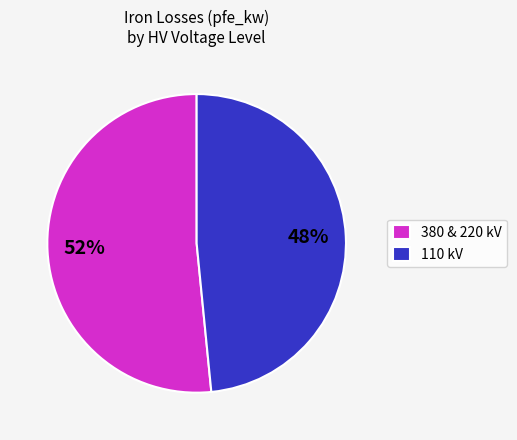

The 110 kV slice represents 54% of the pie. True or false?

False